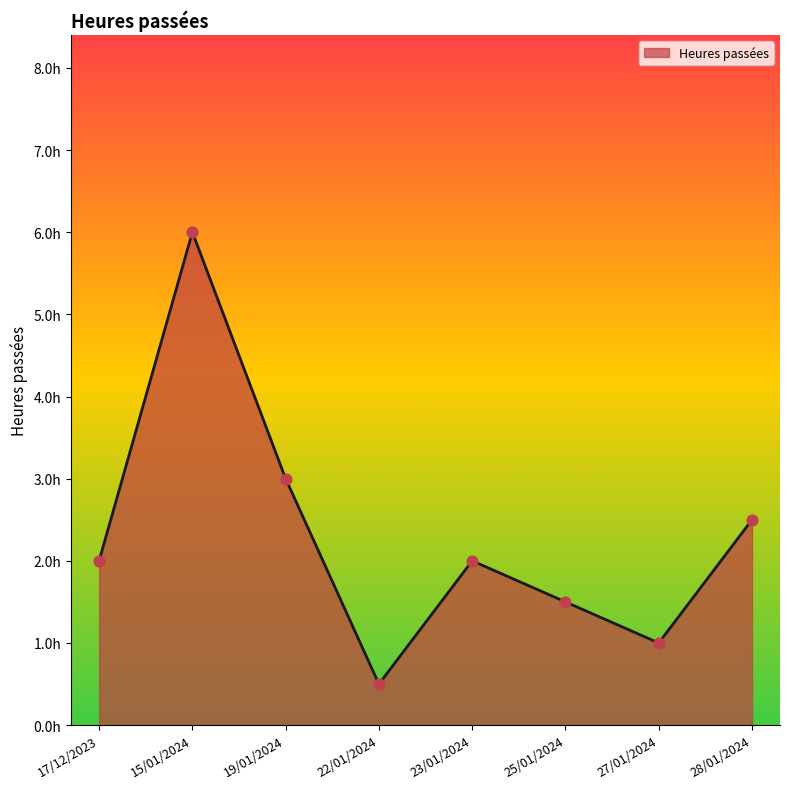

What is the change in value from 19/01/2024 to 28/01/2024?

-0.5